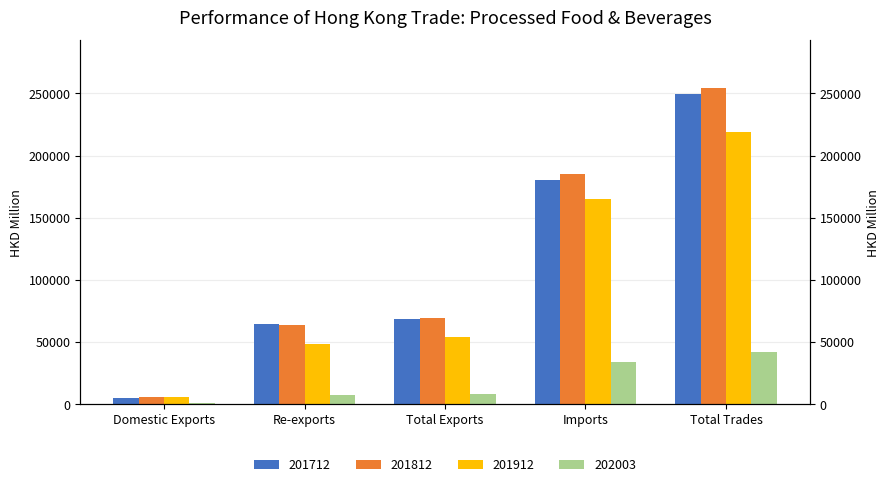

How many distinct data groups are displayed?

4